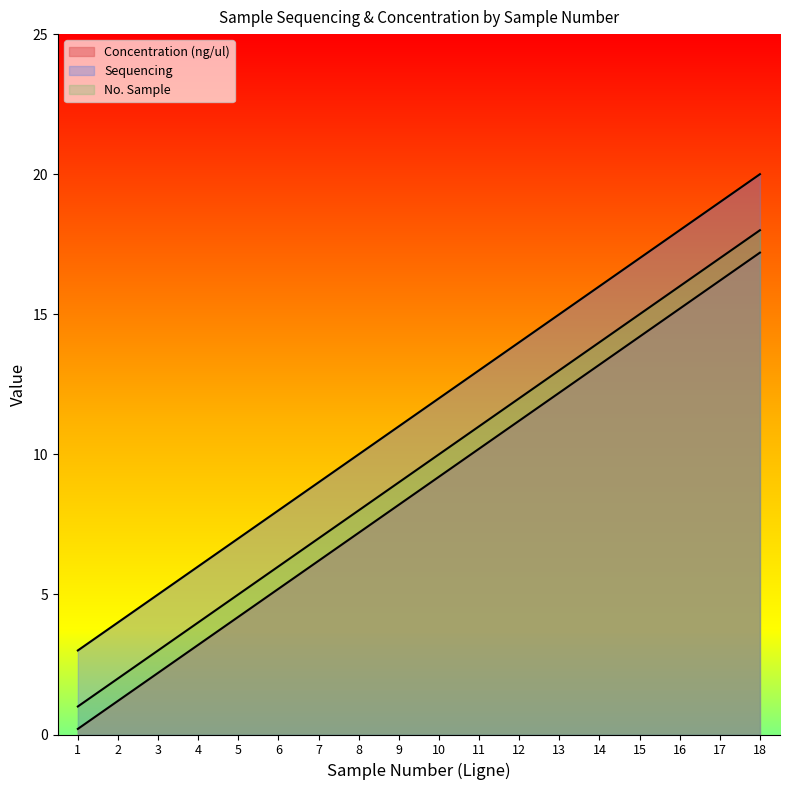

What is the value of the Concentration (ng/ul) point at the 5th from the left?

7.0